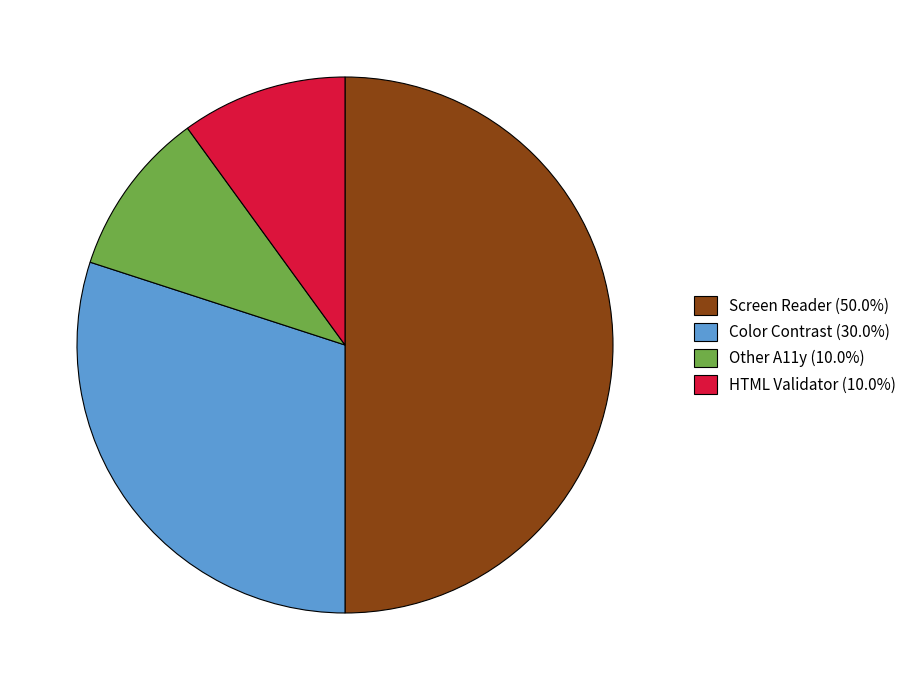

Does Color Contrast (30.0%) represent more than half of the total?

No